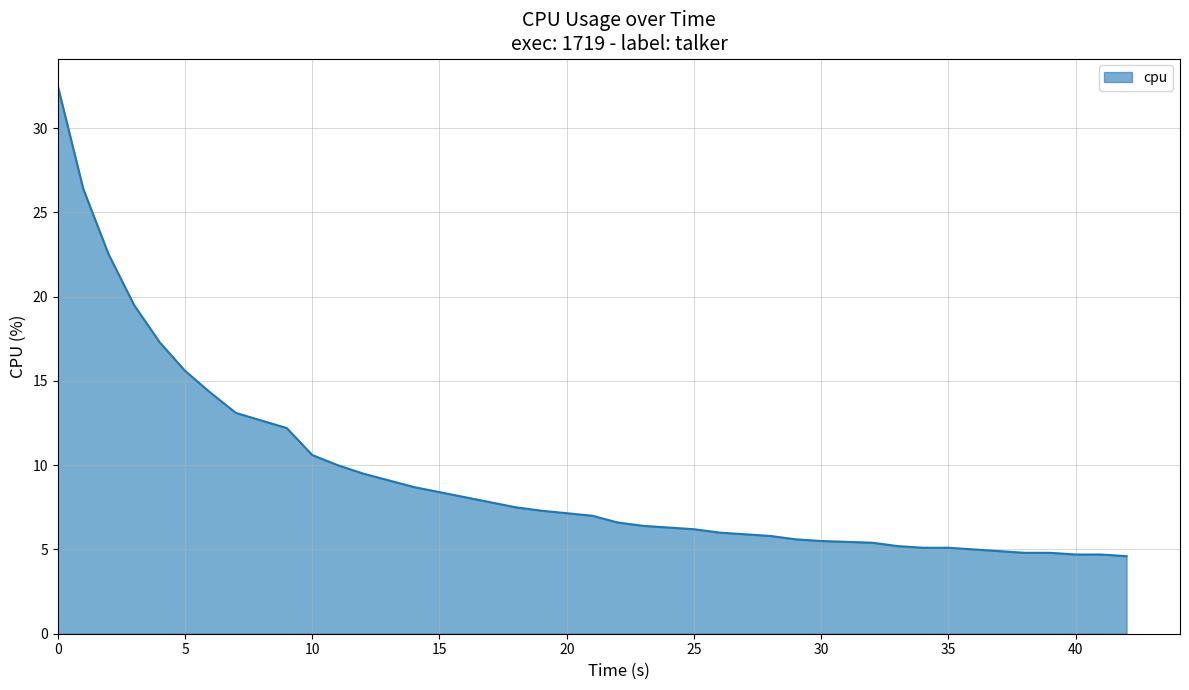

What is the greatest value displayed?

32.5